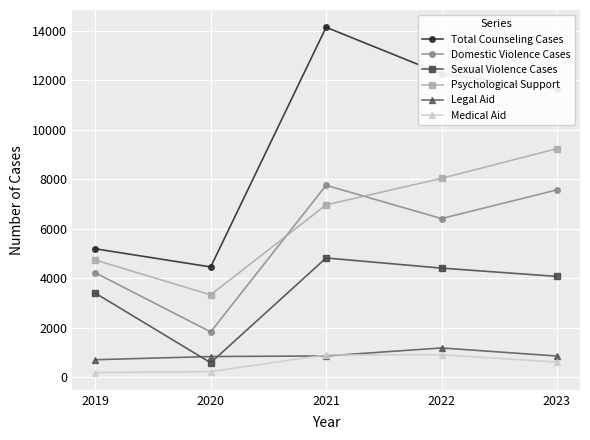

Which series has the largest range (max minus min)?

Total Counseling Cases